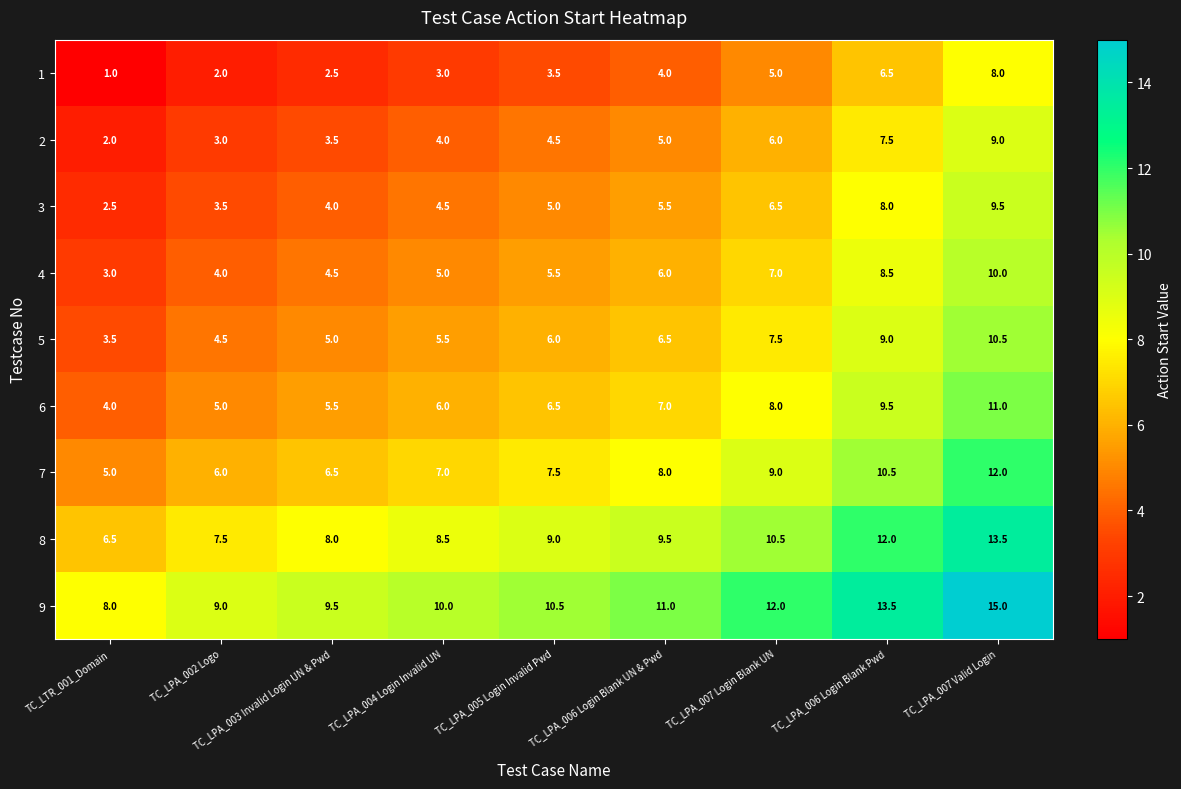

What is the difference between the maximum and minimum values in the 8 series?

7.0